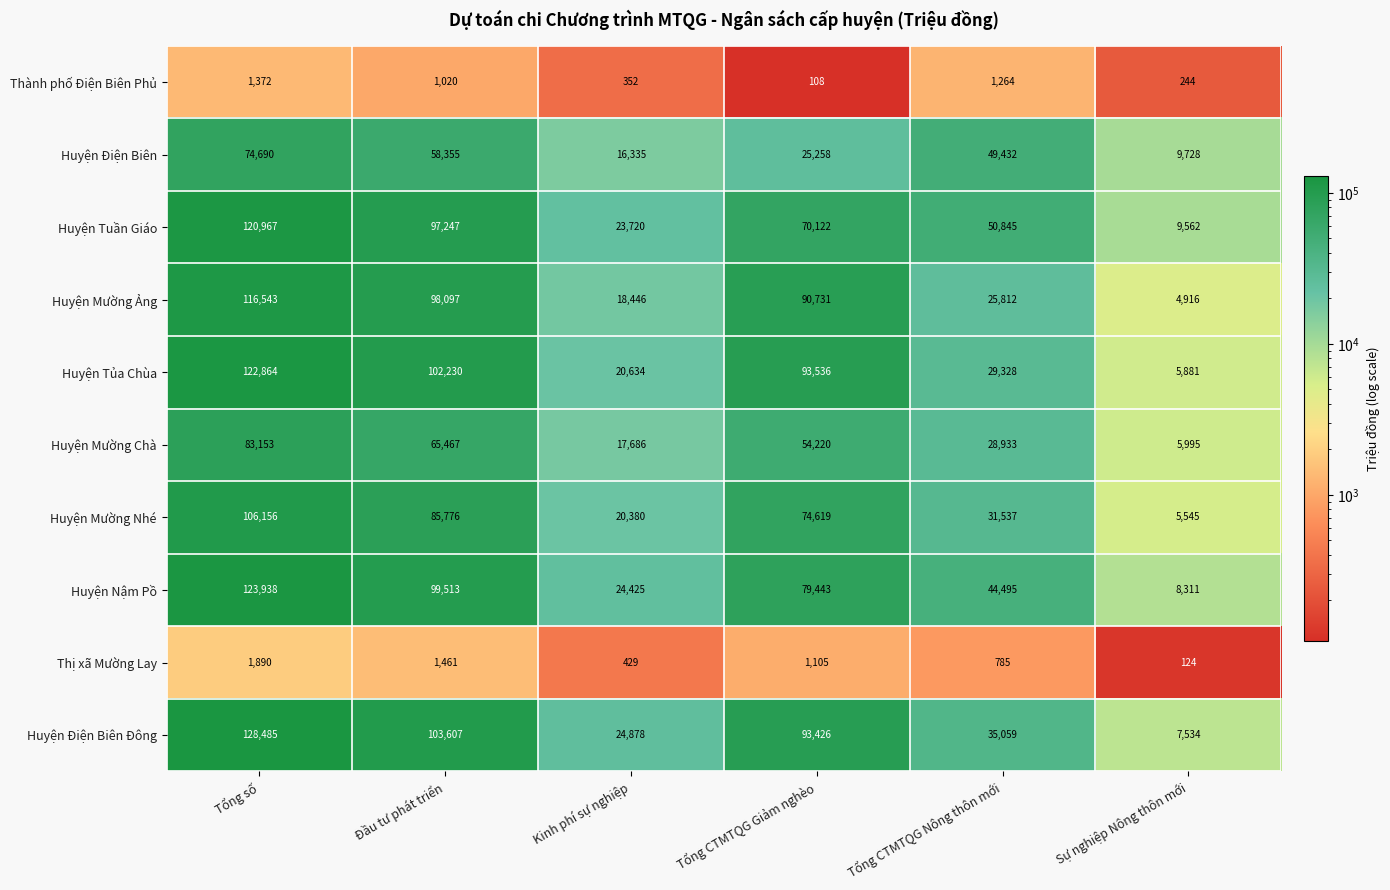

Is it true that Thành phố Điện Biên Phủ equals 1020 at Đầu tư phát triển?

True